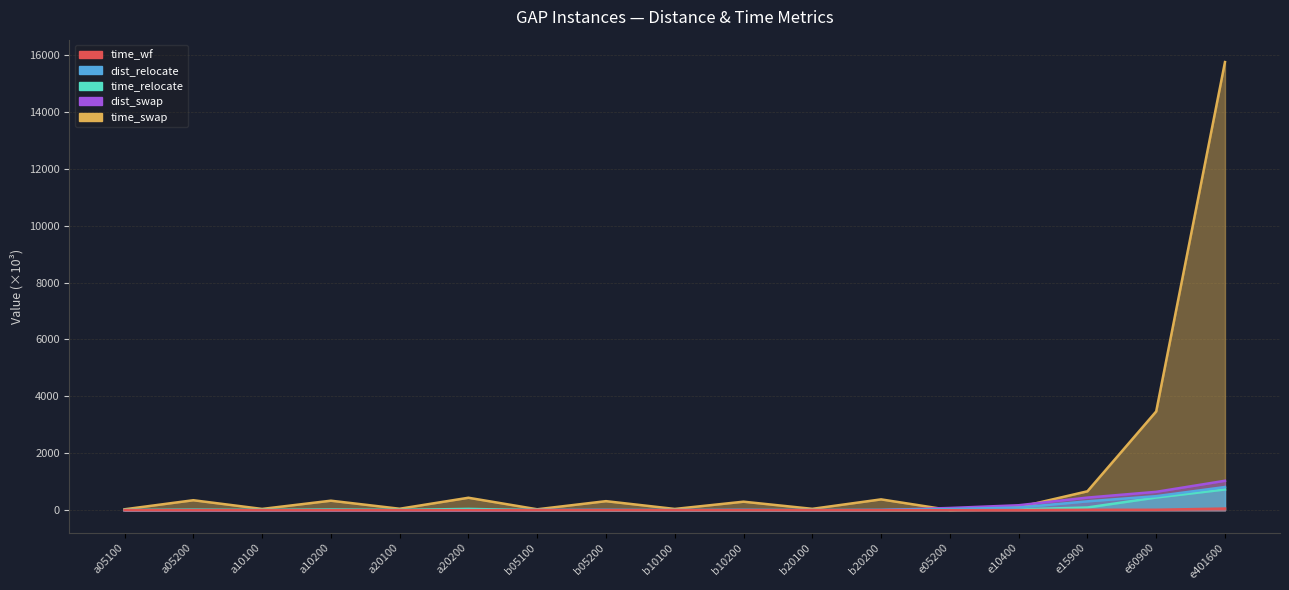

At b20200, list the series in order from smallest to largest.

time_relocate, time_wf, dist_swap, dist_relocate, time_swap